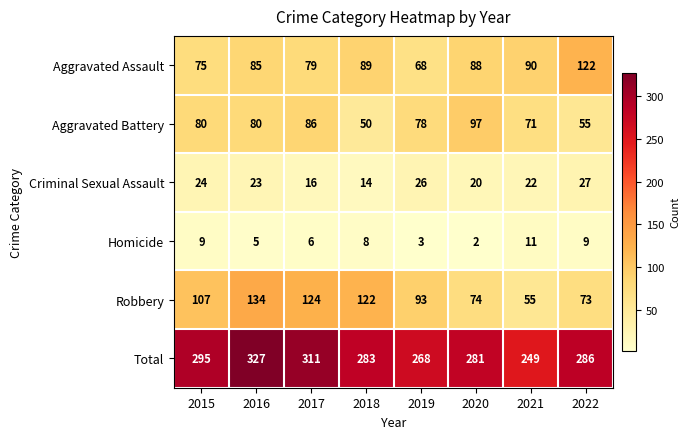

Which category has the highest value in the Aggravated Battery series?

2020